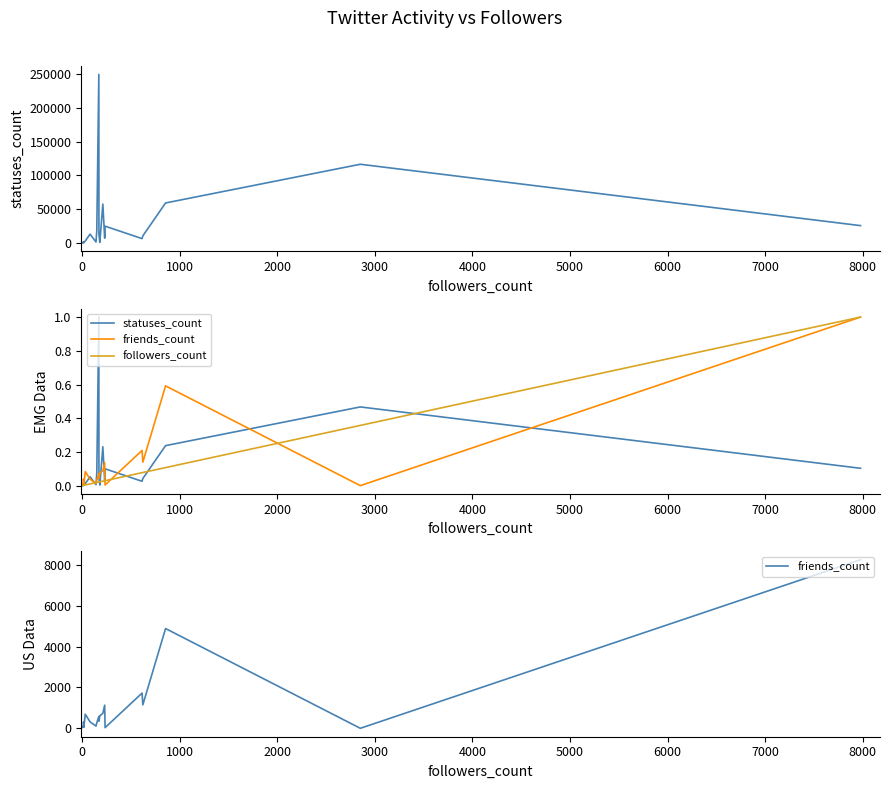

Reading left to right, extract all data points from this chart.

statuses_count: 0.0	0.0	0.0	0.0	0.0	0.0	0.1	0.0	0.1	1.0	0.1	0.0	0.2	0.0	0.1	0.0	0.0	0.2	0.5	0.1
friends_count: 46.0	124.0	315.0	220.0	46.0	689.0	316.0	108.0	266.0	581.0	347.0	611.0	732.0	1131.0	32.0	1724.0	1150.0	4886.0	0.0	8255.0
followers_count: 0.0	0.0	0.0	0.0	0.0	0.0	0.0	0.0	0.0	0.0	0.0	0.0	0.0	0.0	0.0	0.1	0.1	0.1	0.4	1.0